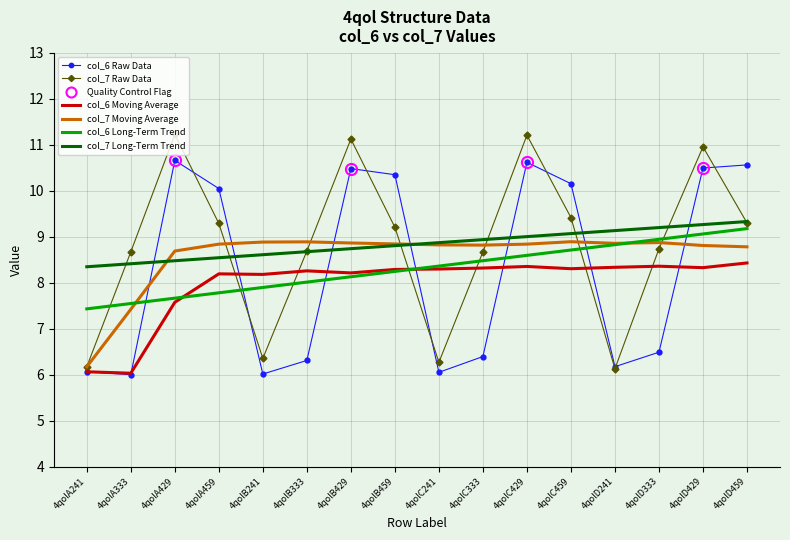

Where is the first local minimum for col_7?

4qolB241